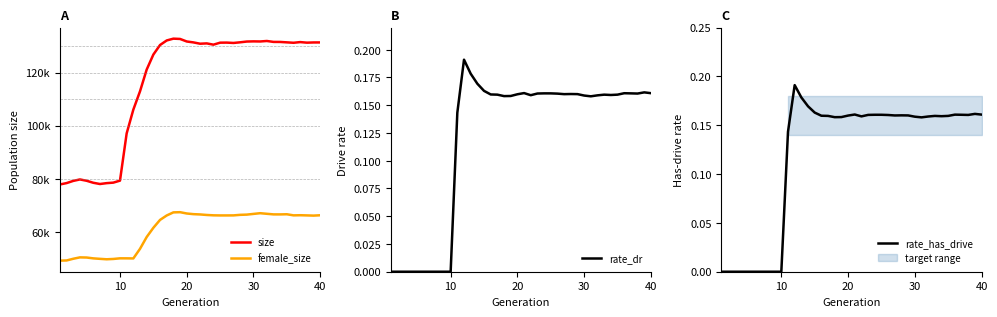

Does the chart display data point markers on the line(s)?

No